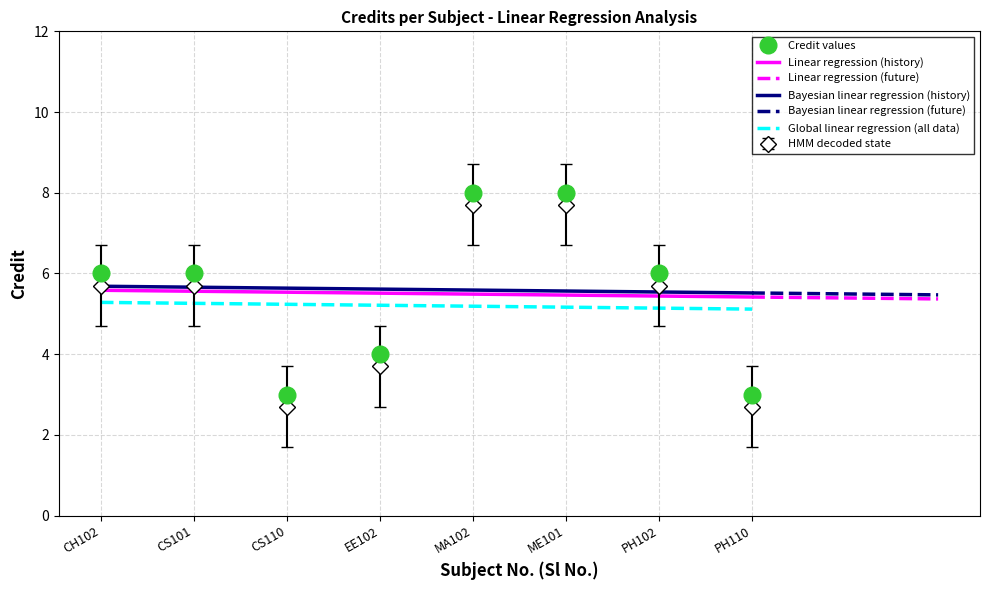

Reading right to left, extract all data points from this chart.

3	6	8	8	4	3	6	6